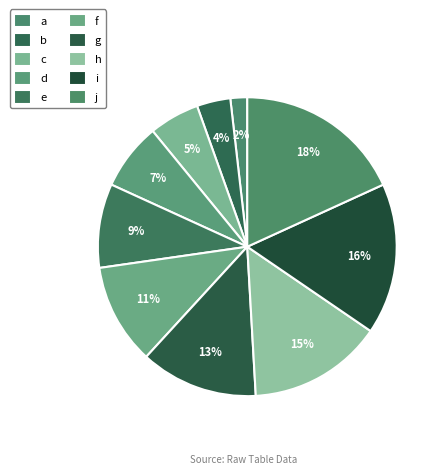

How many segments does this pie chart have?

10